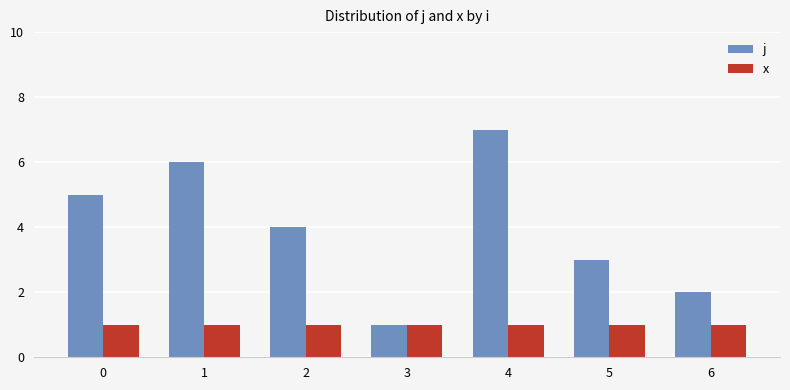

Which series has the widest spread of values?

j